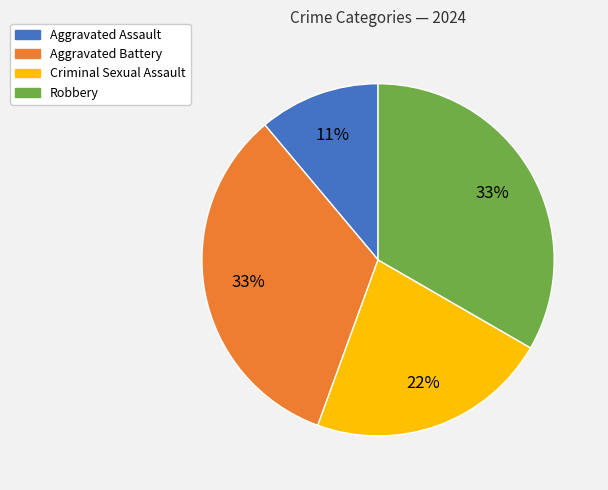

Which slice is the smallest?

Aggravated Assault